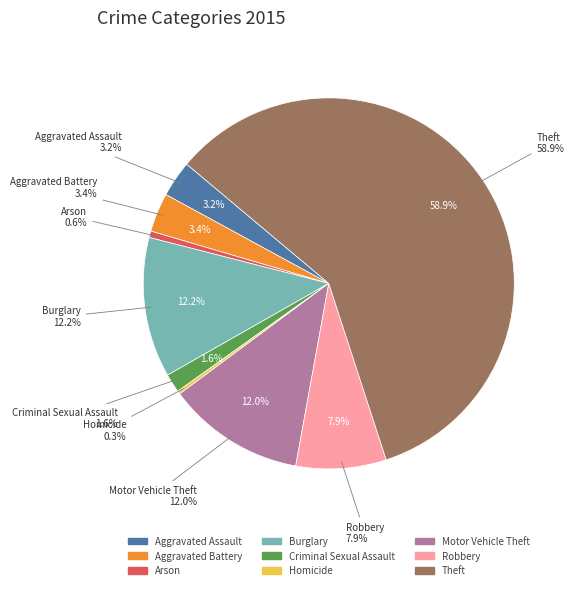

To the nearest percent, what is the difference between the largest and smallest slice percentages?

59%